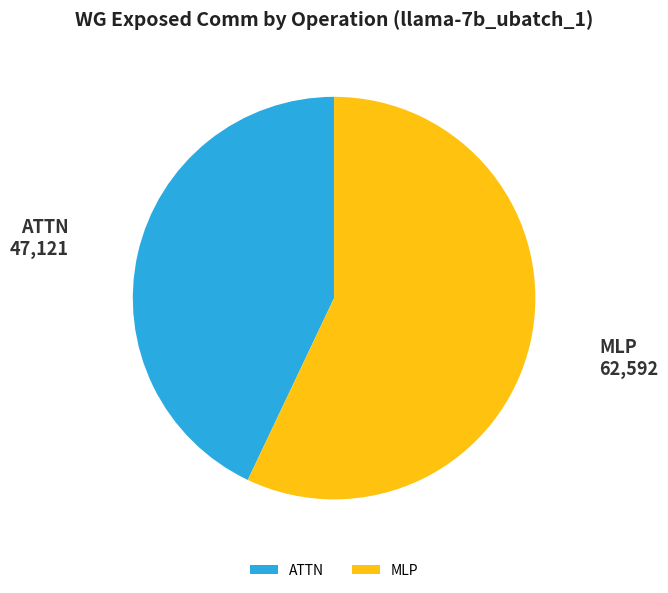

Which category accounts for the majority?

MLP